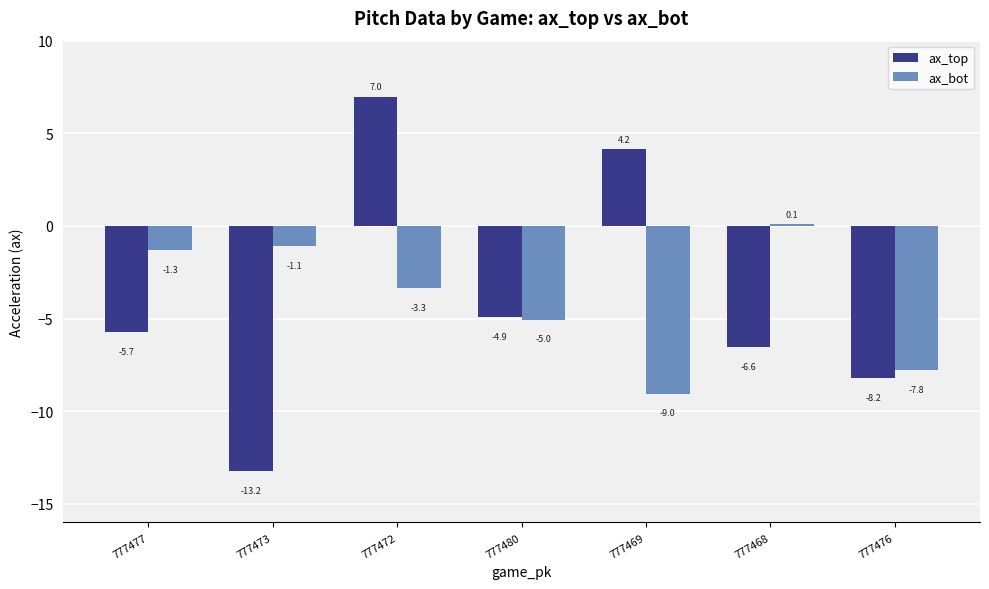

What is the maximum value for ax_top?

7.0